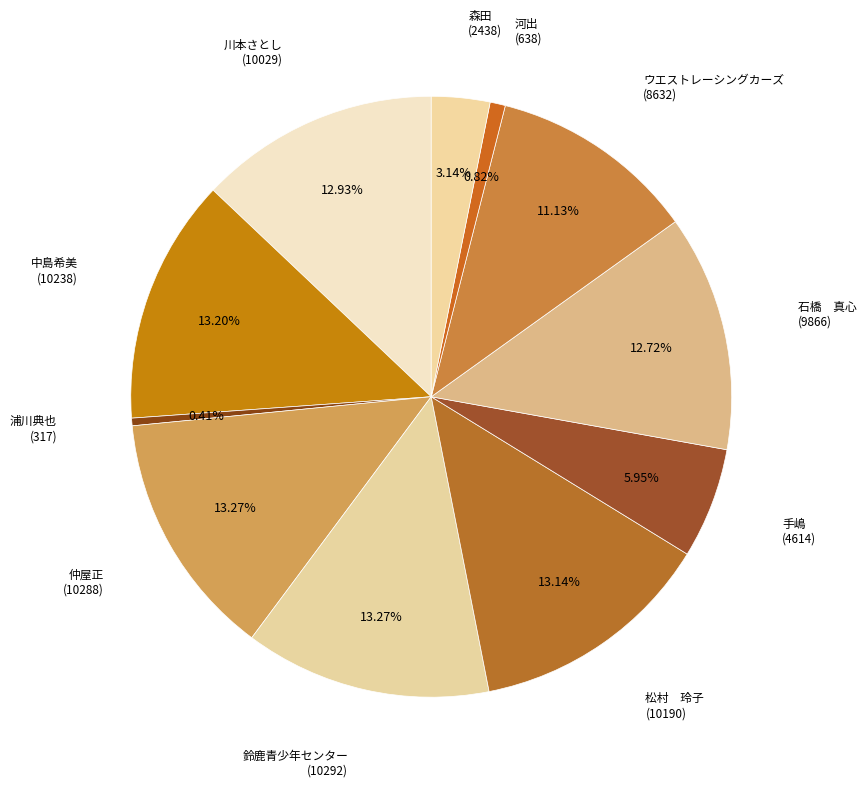

How many segments does this pie chart have?

11